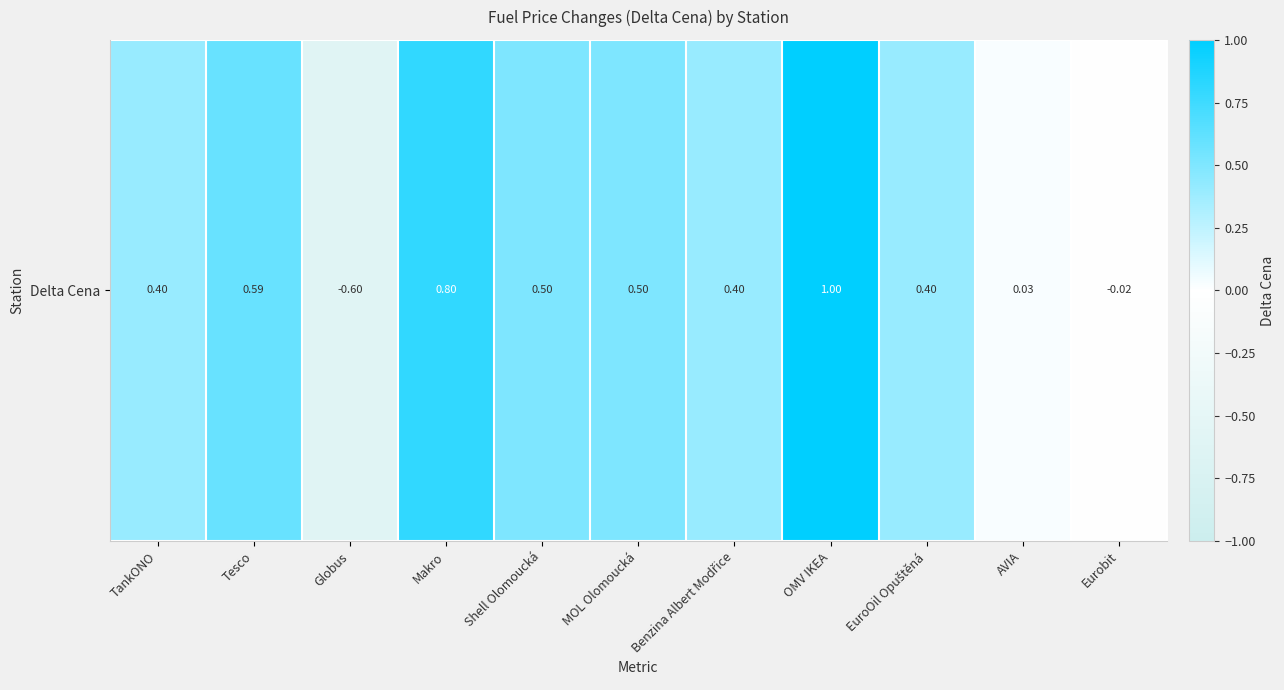

Reading right to left, what are all the values shown in this chart?

-0.0	0.0	0.4	1.0	0.4	0.5	0.5	0.8	-0.6	0.6	0.4